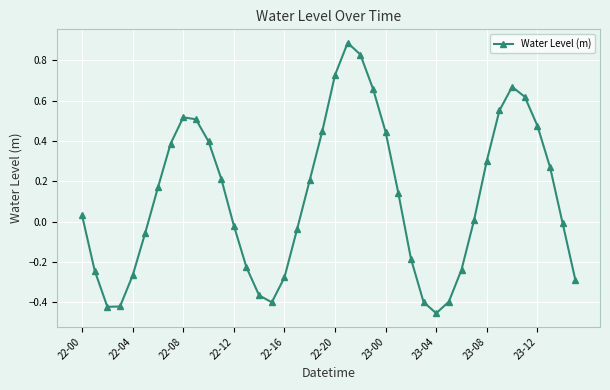

How many values are above zero?

22